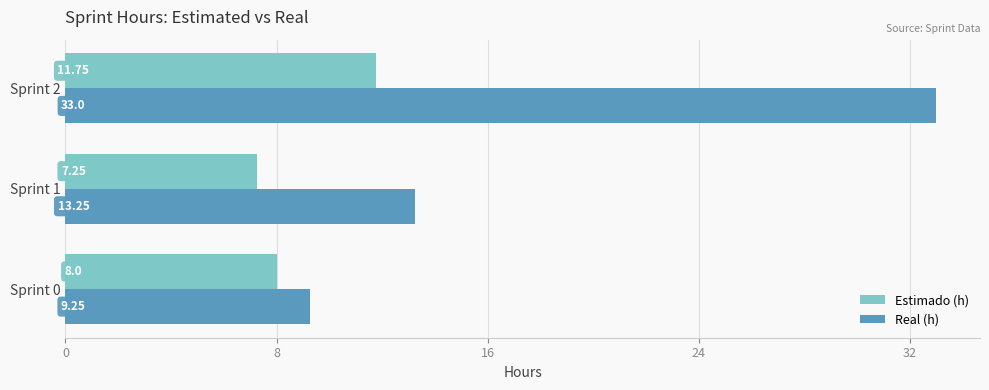

What is the sum of the Real (h) values at Sprint 1 and Sprint 0?

22.5